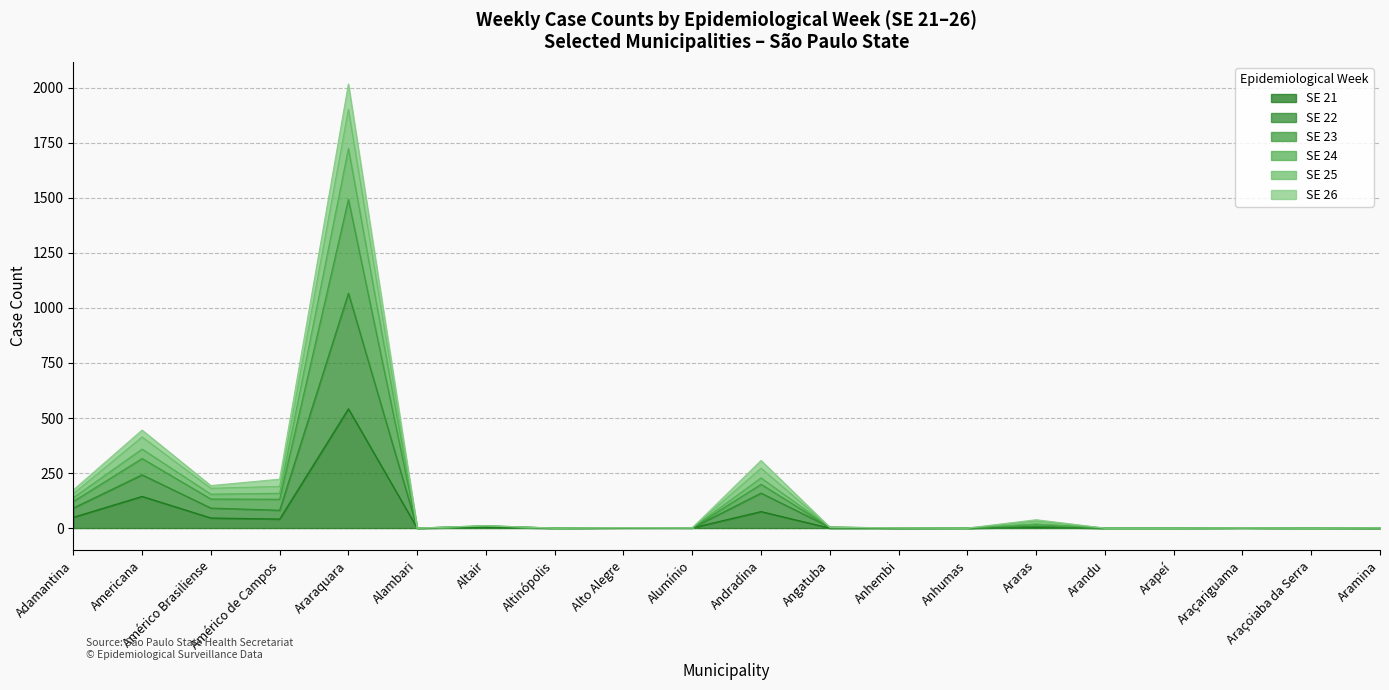

At which category does SE 22 reach its first local valley?

Américo de Campos